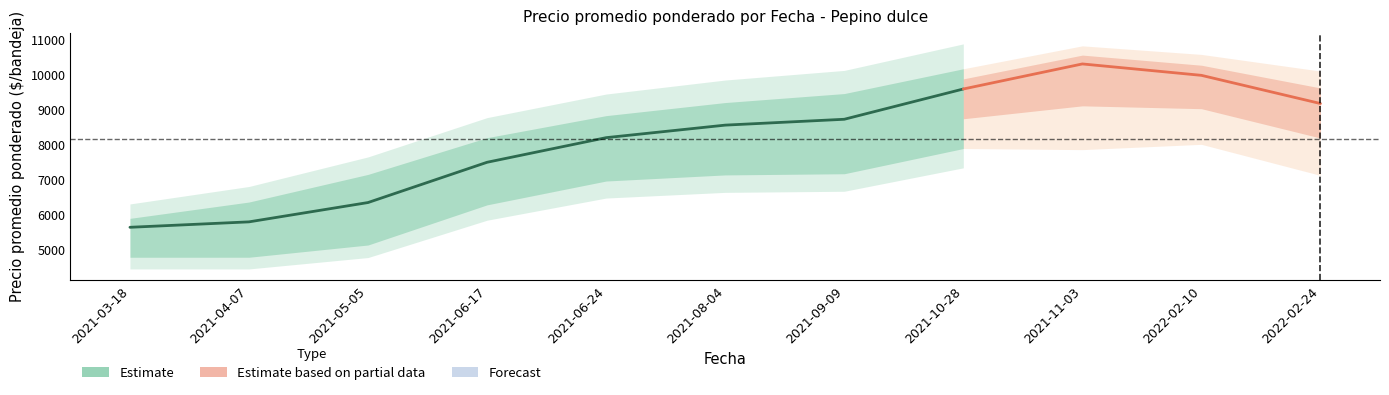

How many lines are shown in the chart?

3